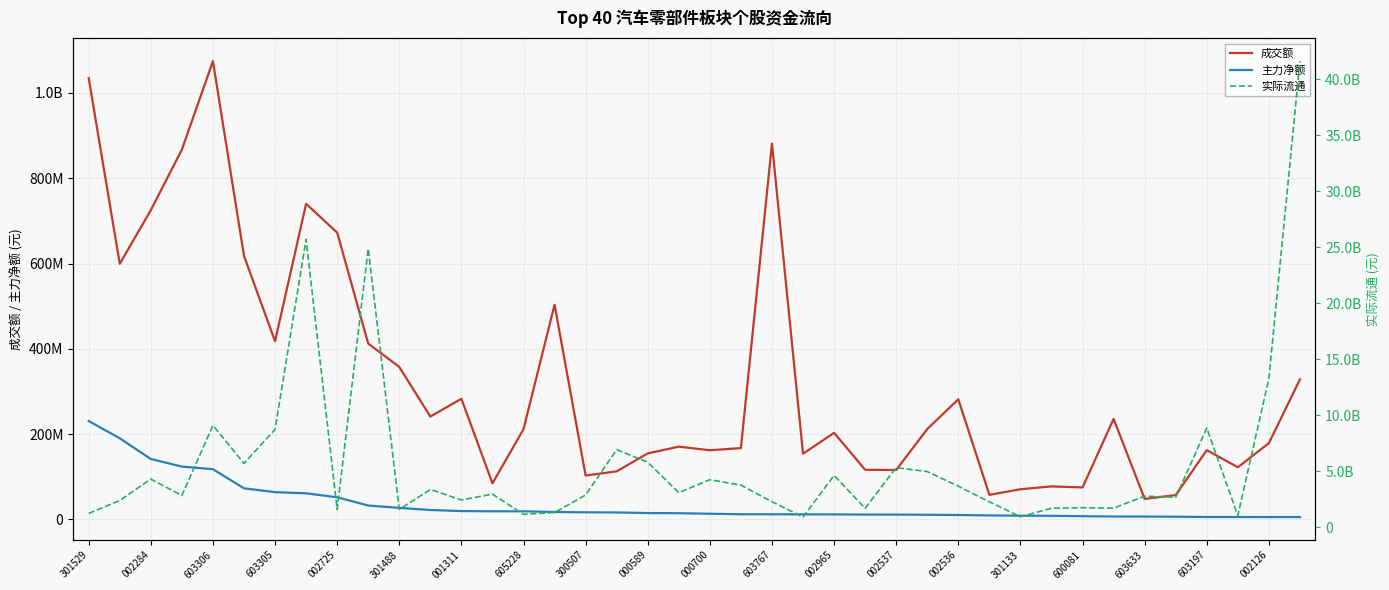

What is the smallest value displayed?

5465282